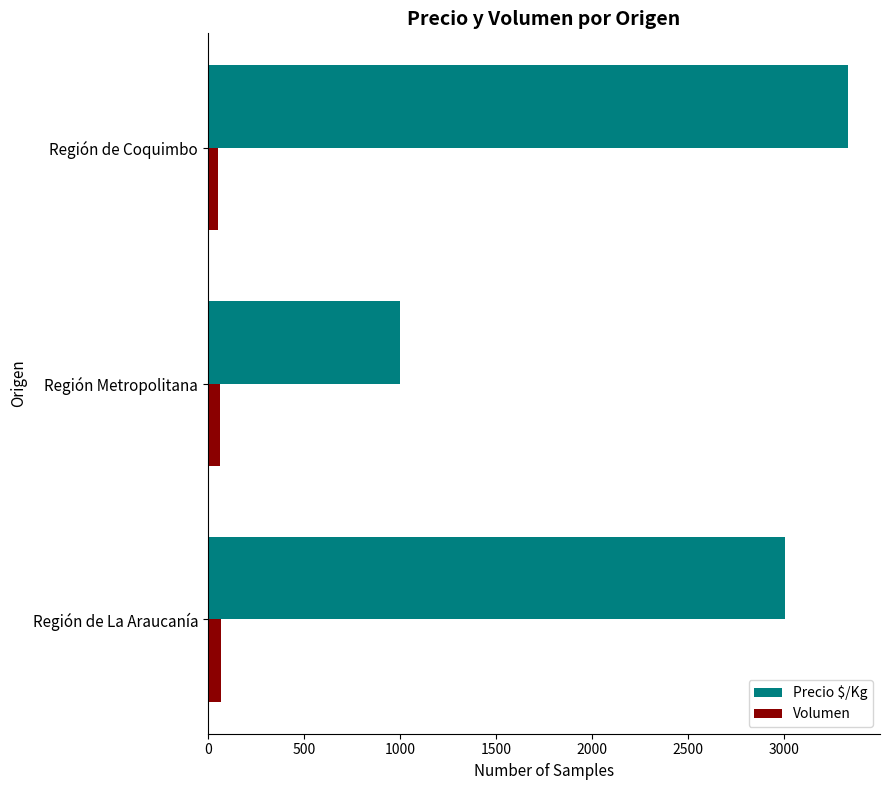

Rank the series by their average value, from lowest to highest.

Volumen, Precio $/Kg